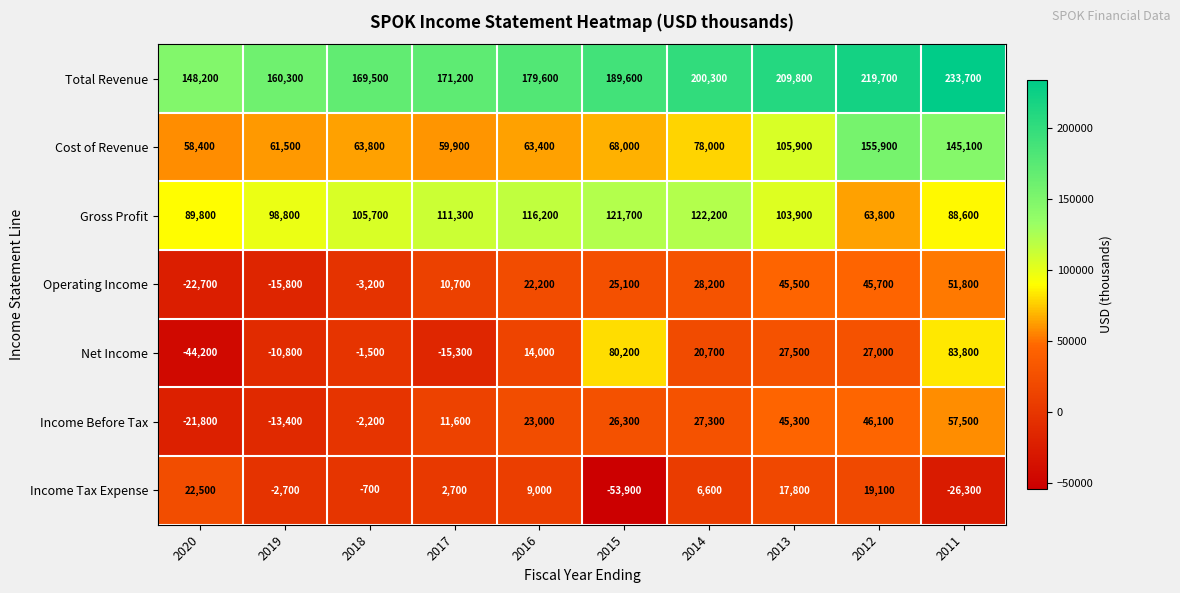

The value of Cost of Revenue at 2015 is 68000. True or false?

True